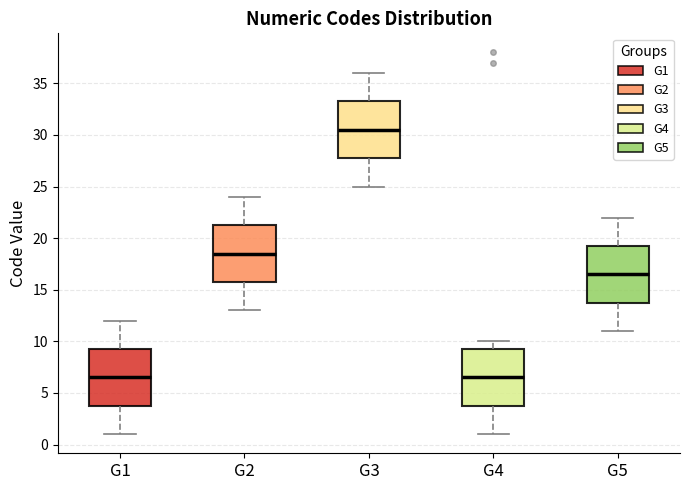

Reading left to right, transcribe this box plot: for each box, give where its median line is, the range the box spans, and where its two whiskers end, as read against the y-axis. The values are not printed on the chart, so give them approximately, as read against the axis.

G1: median 6.5, box 4.0 to 9.5, whiskers 1.0 to 12.0
G2: median 18.5, box 16.0 to 21.5, whiskers 13.0 to 24.0
G3: median 30.5, box 28.0 to 33.5, whiskers 25.0 to 36.0
G4: median 6.5, box 4.0 to 9.5, whiskers 1.0 to 10.0
G5: median 16.5, box 14.0 to 19.5, whiskers 11.0 to 22.0